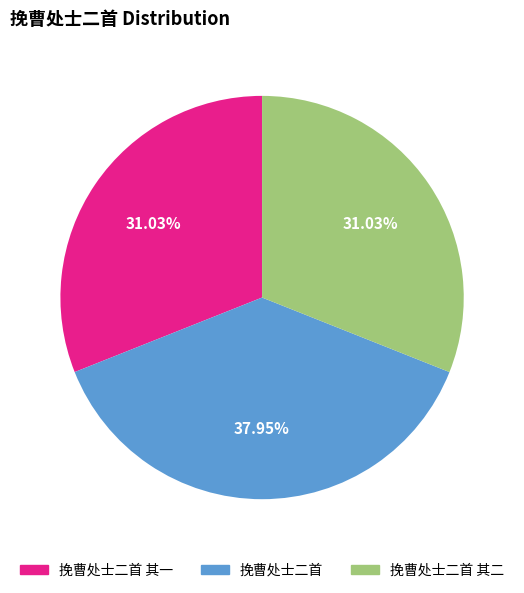

Approximately how many times larger is the value at 挽曹处士二首 其二 compared to 挽曹处士二首?

0.8